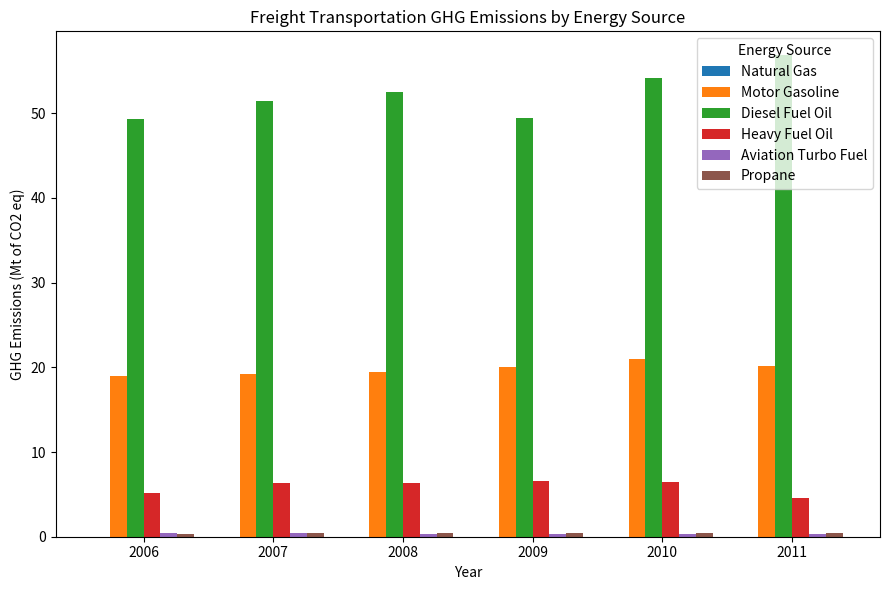

Which series has the widest spread of values?

Diesel Fuel Oil